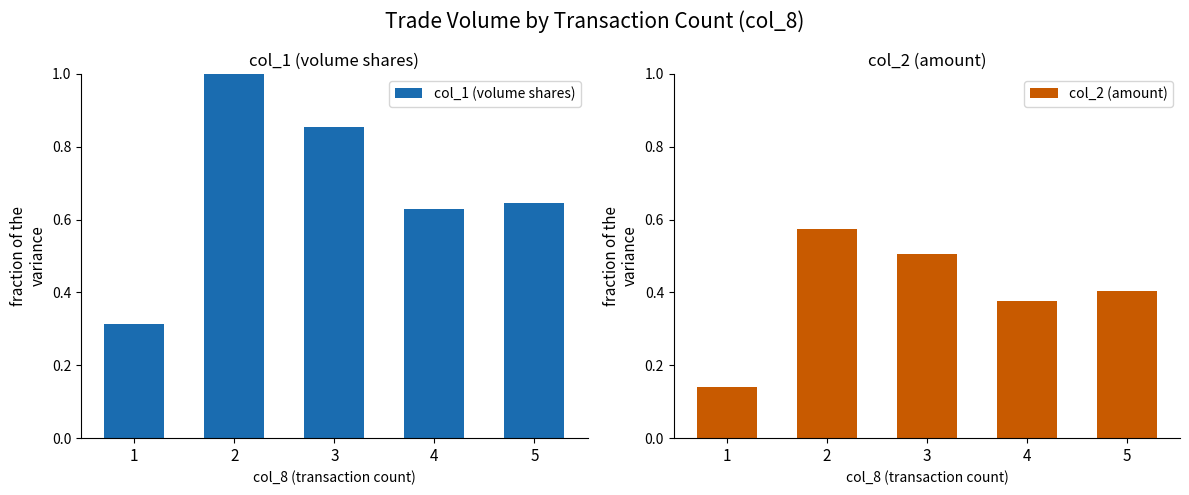

Rank the series at 3 from highest to lowest value.

col_1 (volume shares), col_2 (amount)